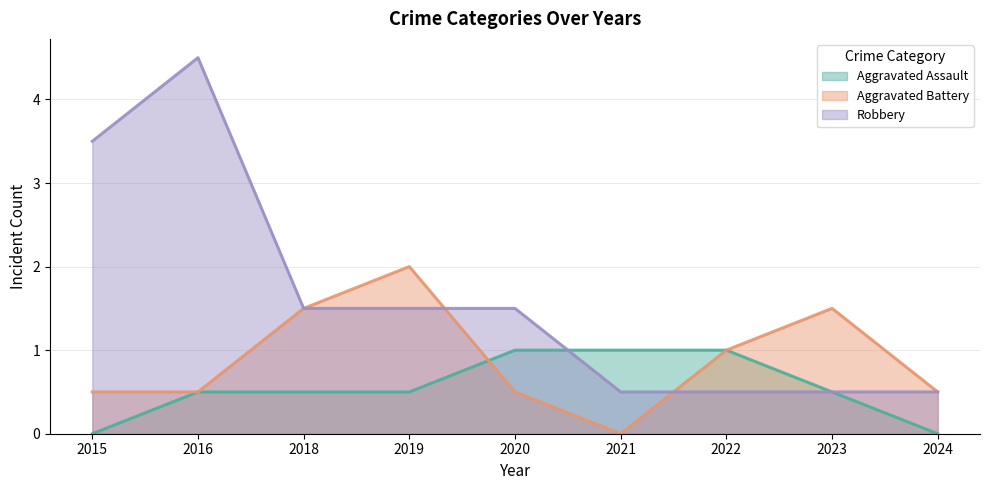

At which label is Aggravated Assault closest to 0?

2015